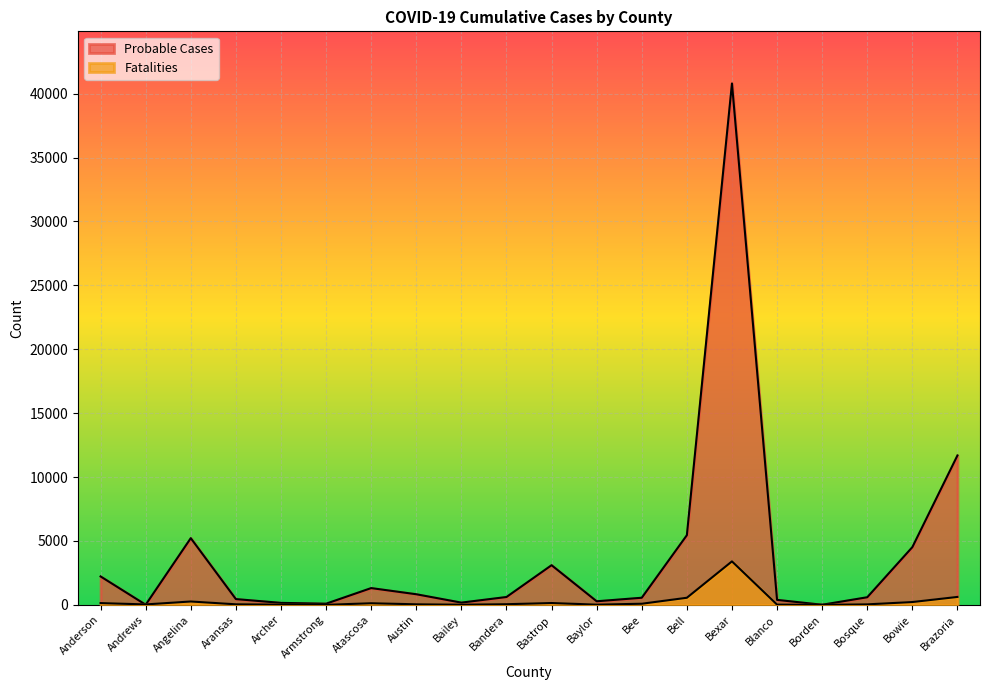

How many data points in Probable Cases are above 614?

9